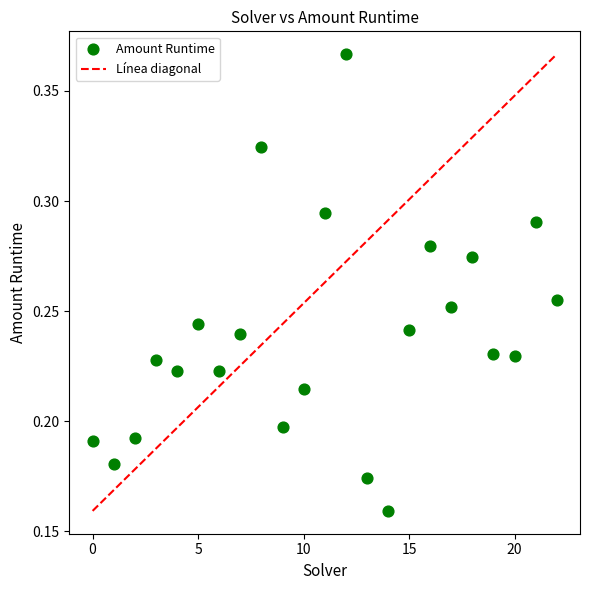

How many data points are displayed?

23